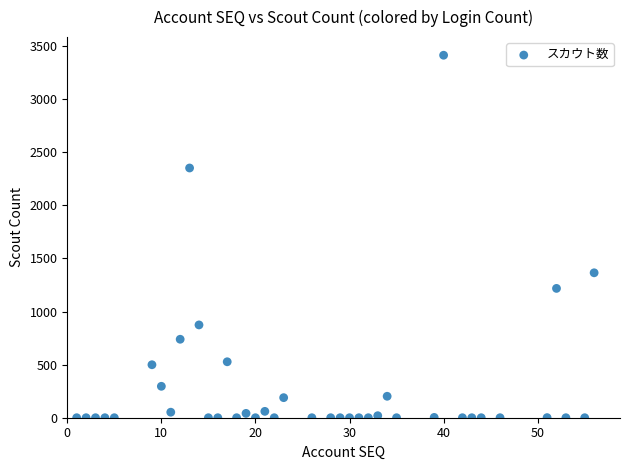

What Y value in the scatter plot is closest to 1707?

1365